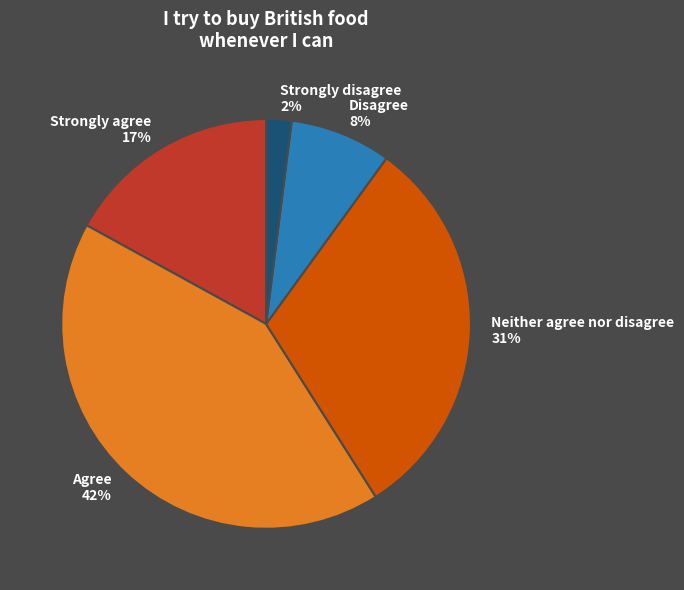

True or false: Strongly agree accounts for 17% of the total.

True